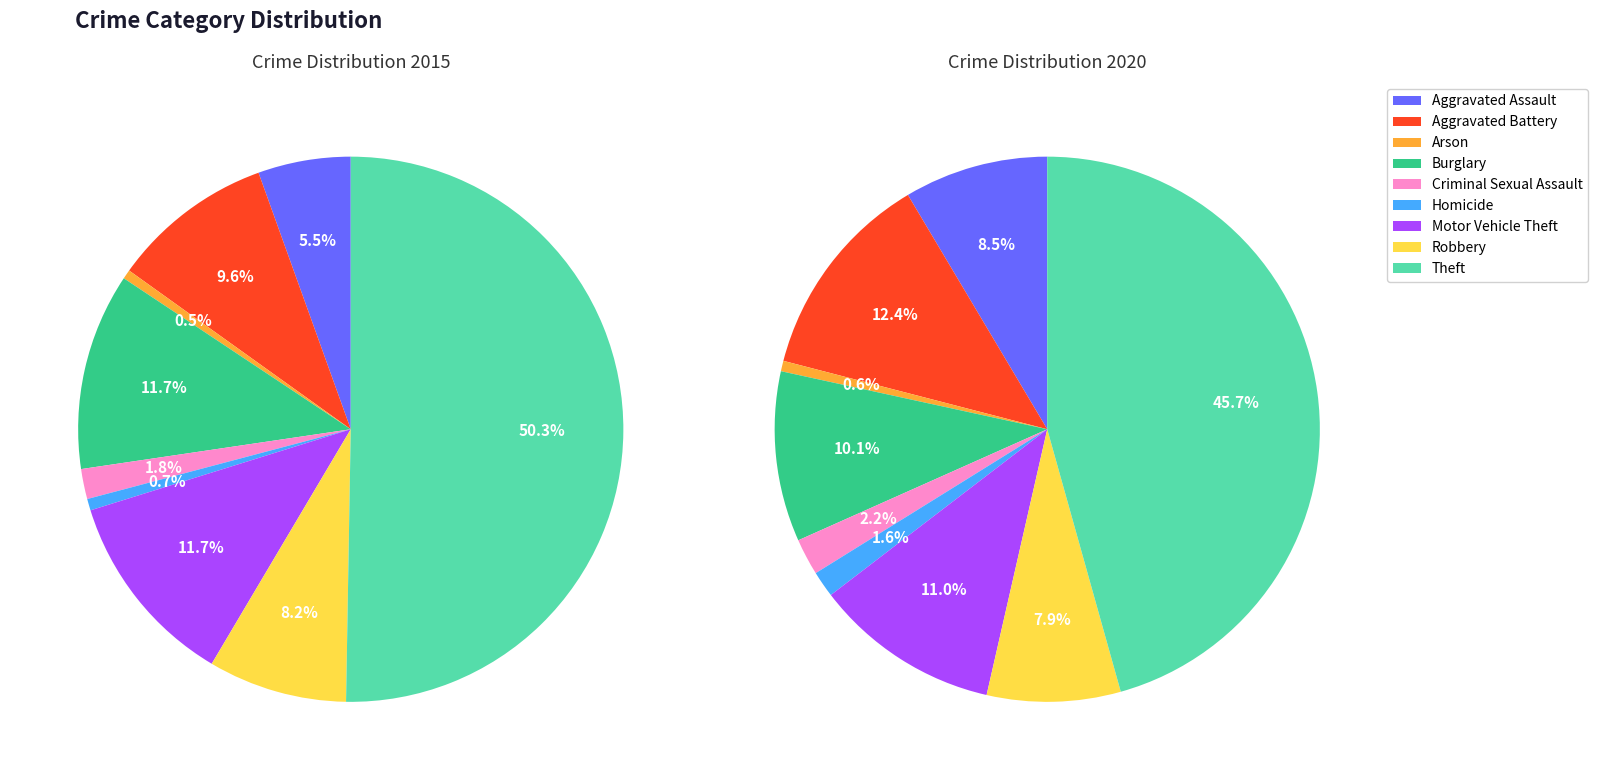

Between Robbery and Aggravated Assault, which is larger?

Robbery